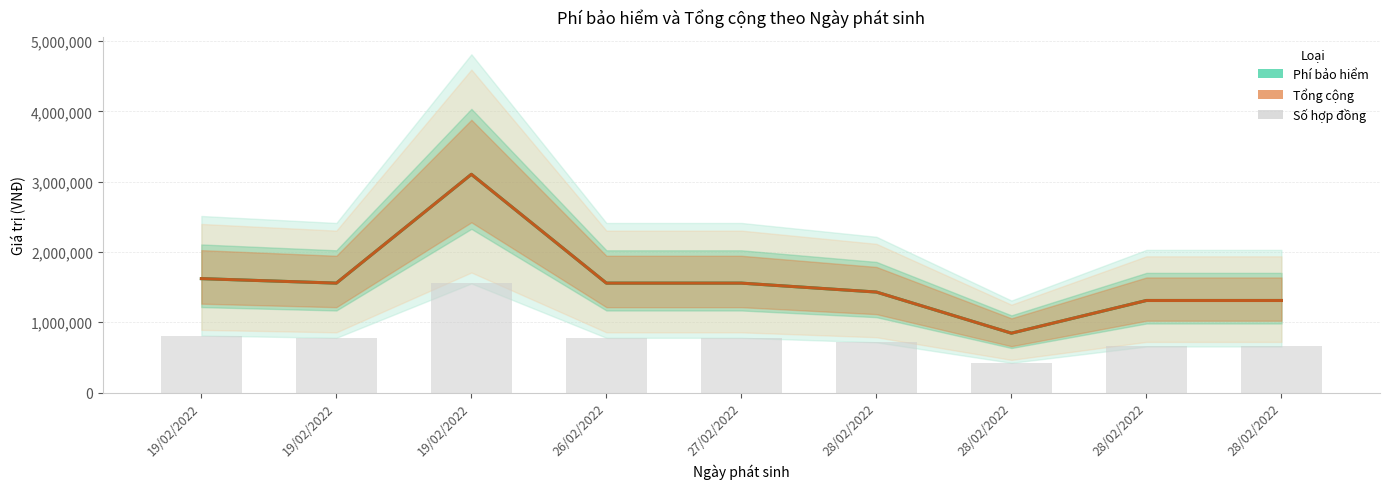

Where is Tổng cộng nearest to the value 1974000?

19/02/2022